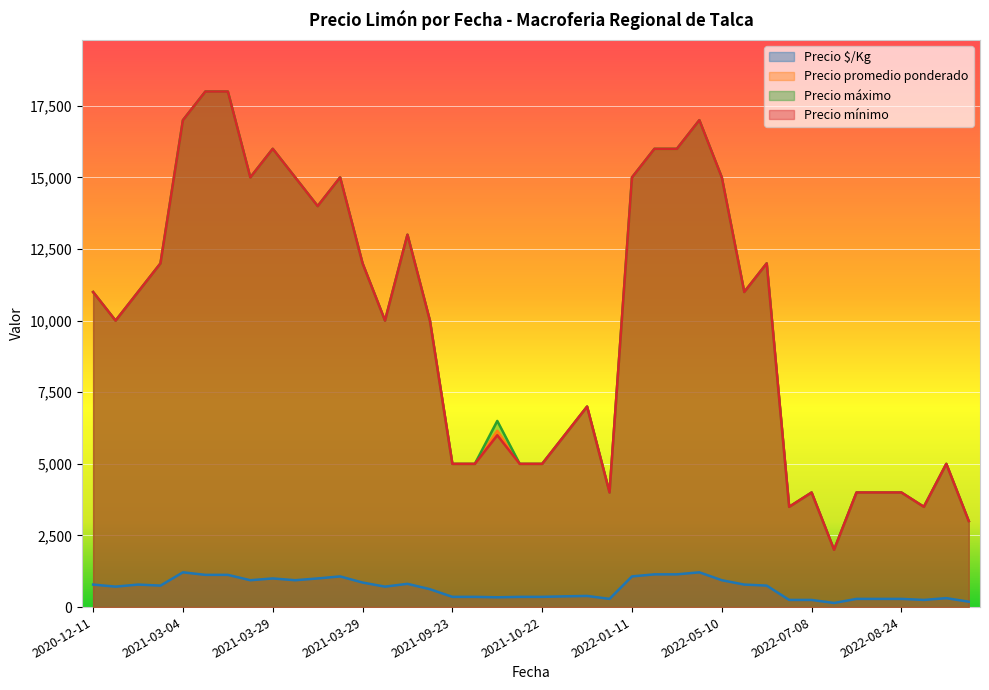

Where is Precio promedio ponderado nearest to the value 10000?

2021-05-17